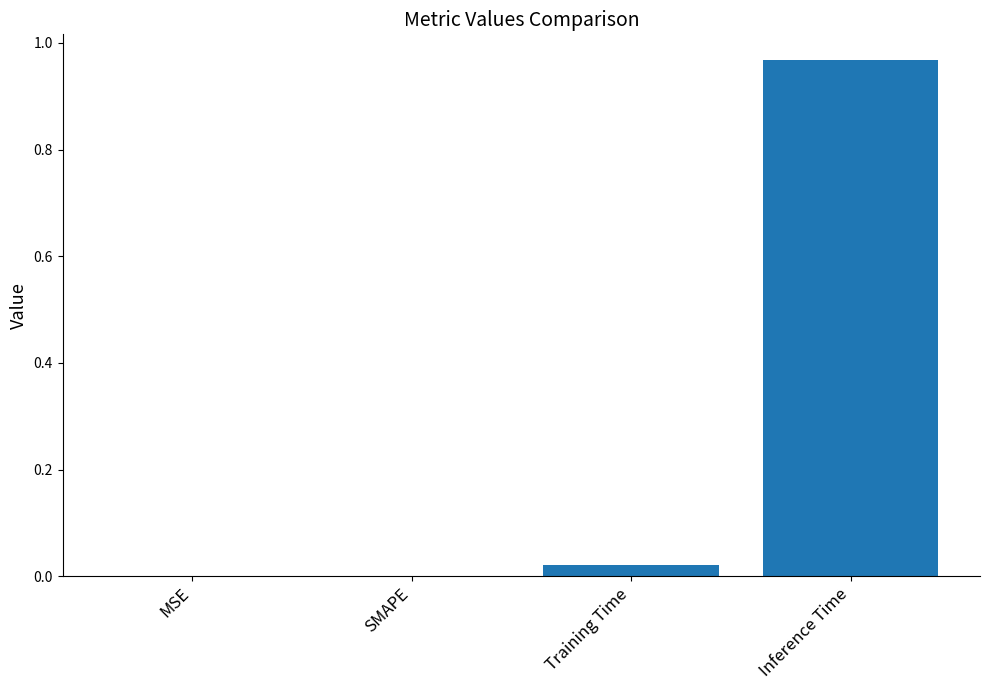

Which category has the highest value across all series?

Inference Time